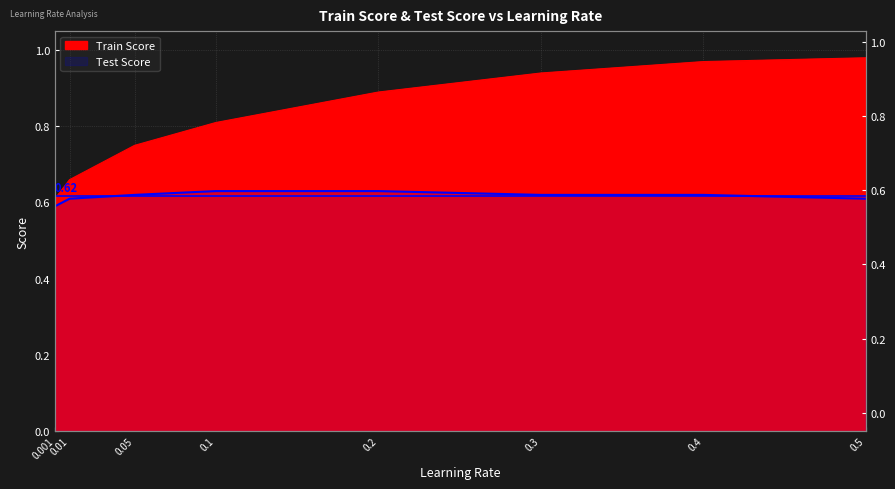

Which series has the widest spread of values?

Train Score